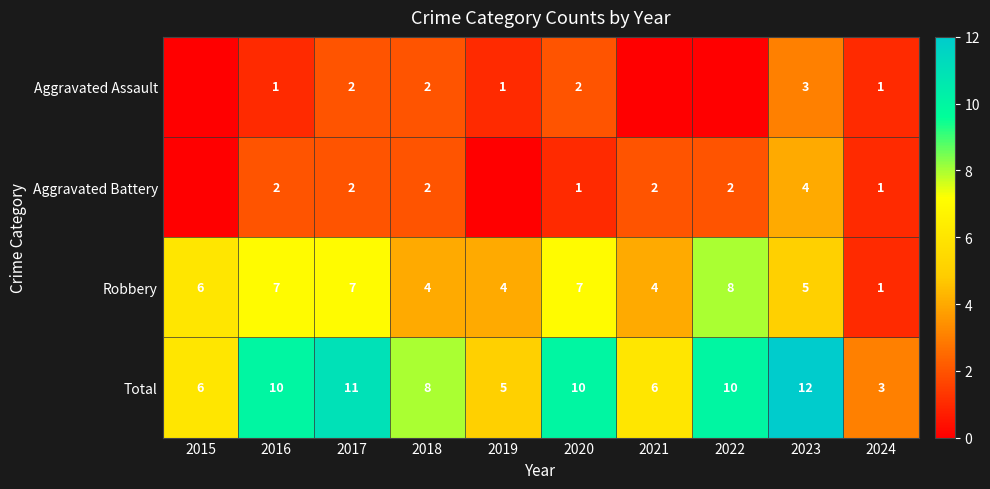

What is the approximate value of Total at 2022?

10